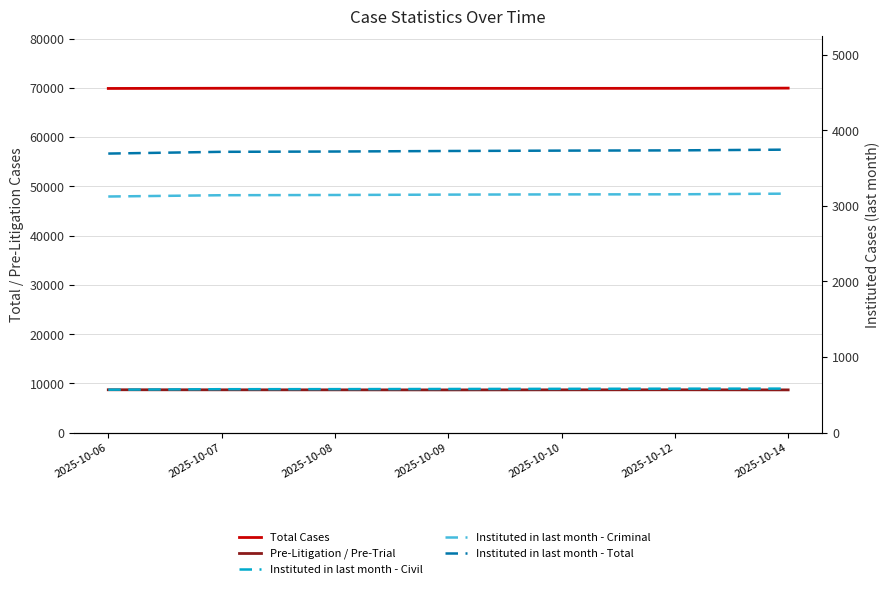

True or false: Instituted in last month - Civil and Instituted in last month - Total cross at least once.

False